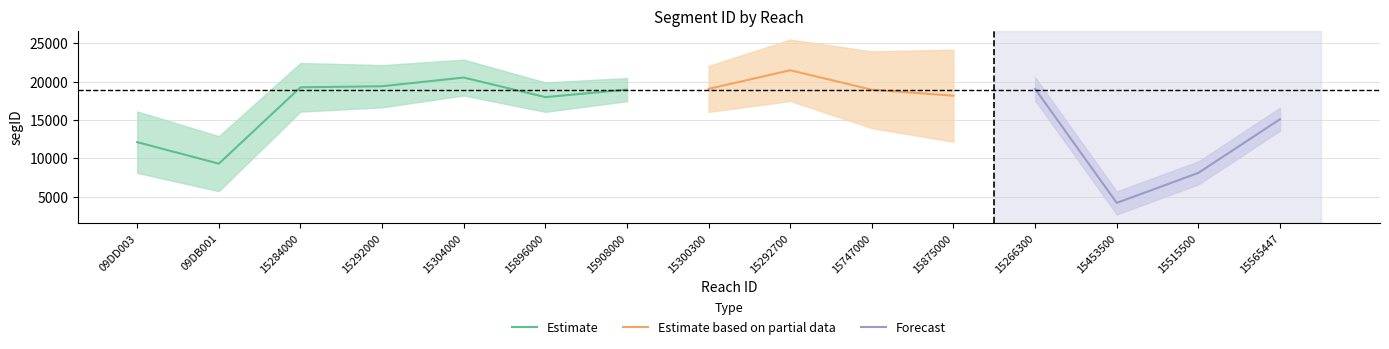

What is the difference between the maximum and minimum values?

17278